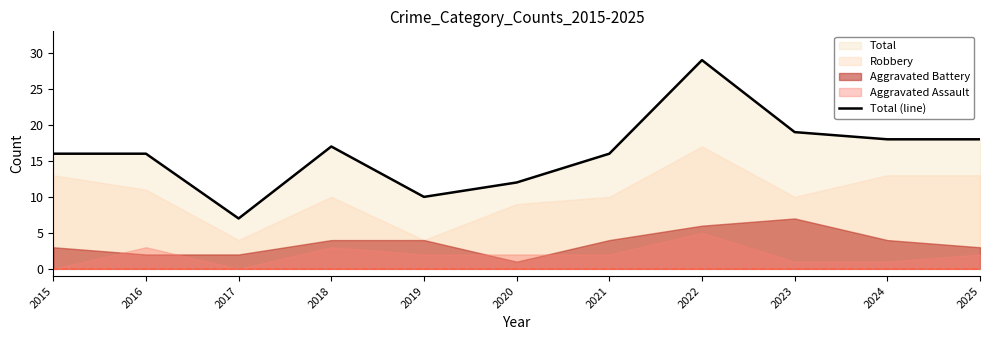

What is the sum of all values?

178